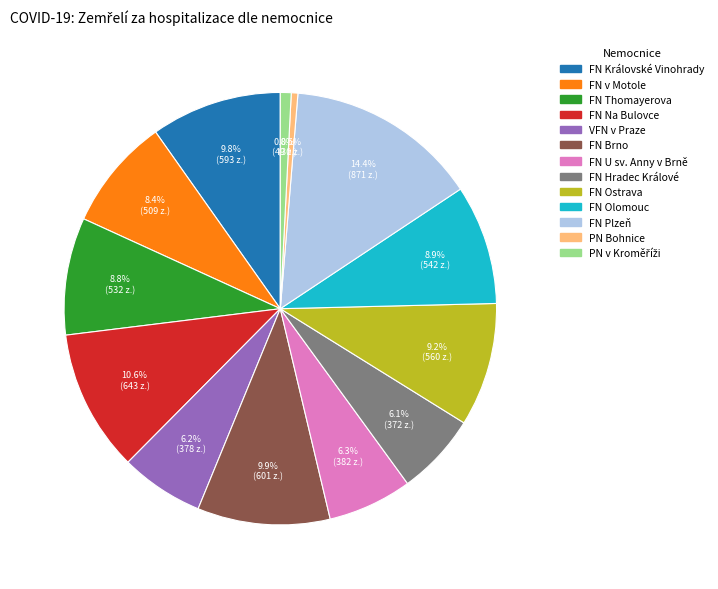

Count the number of slices in the pie.

13